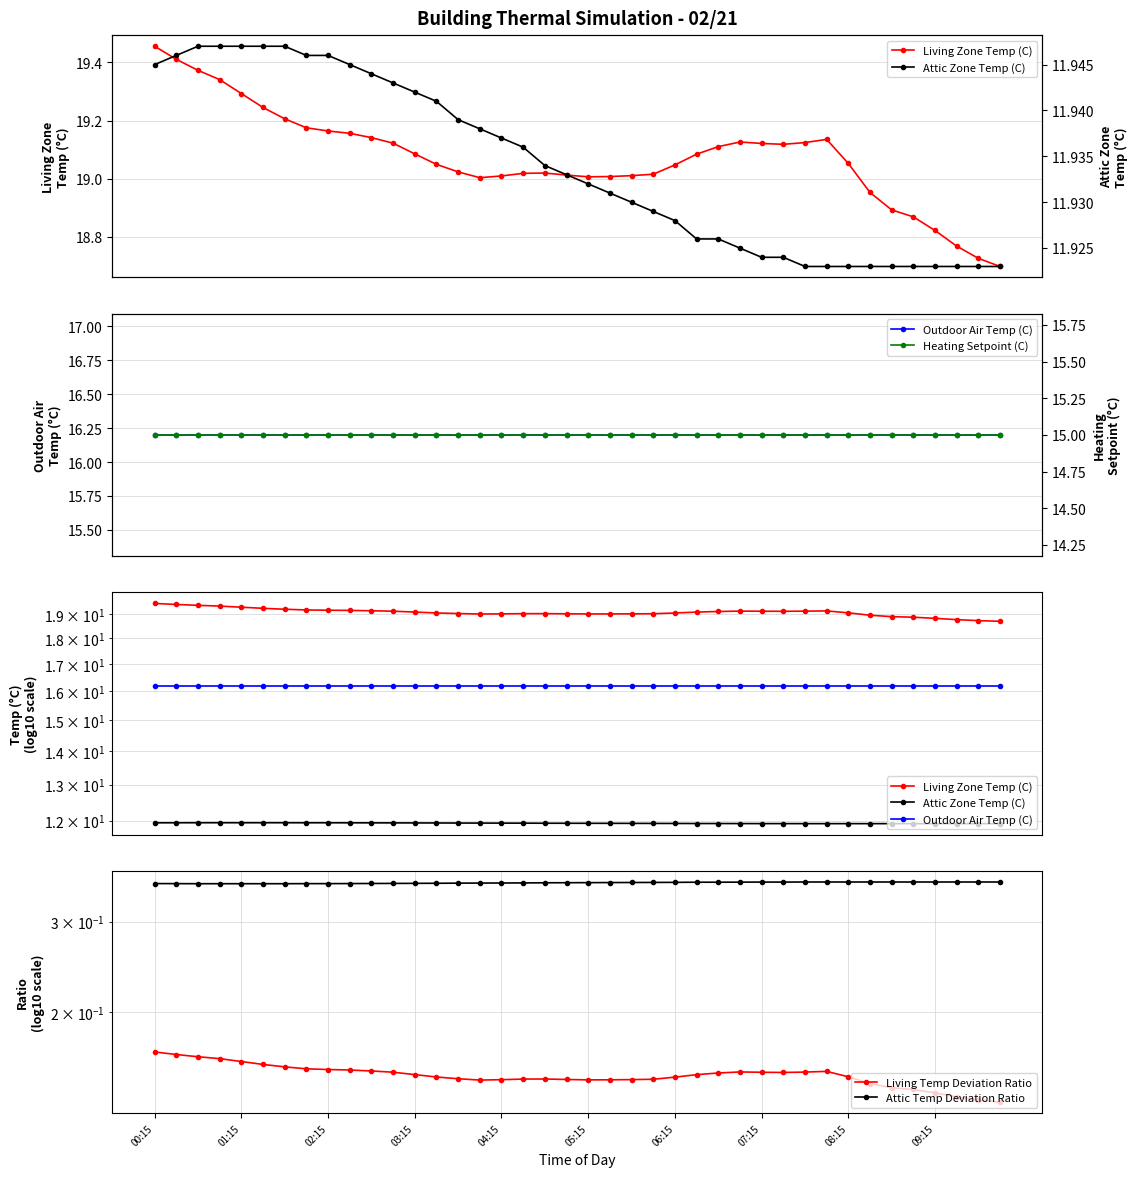

Reading left to right, list all the values displayed in this chart.

Living Zone Temp (C): 19.5	19.4	19.4	19.3	19.3	19.2	19.2	19.2	19.2	19.2	19.1	19.1	19.1	19.0	19.0	19.0	19.0	19.0	19.0	19.0	19.0	19.0	19.0	19.0	19.0	19.1	19.1	19.1	19.1	19.1	19.1	19.1	19.1	19.0	18.9	18.9	18.8	18.8	18.7	18.7
Attic Zone Temp (C): 11.9	11.9	11.9	11.9	11.9	11.9	11.9	11.9	11.9	11.9	11.9	11.9	11.9	11.9	11.9	11.9	11.9	11.9	11.9	11.9	11.9	11.9	11.9	11.9	11.9	11.9	11.9	11.9	11.9	11.9	11.9	11.9	11.9	11.9	11.9	11.9	11.9	11.9	11.9	11.9
Outdoor Air Temp (C): 16.2	16.2	16.2	16.2	16.2	16.2	16.2	16.2	16.2	16.2	16.2	16.2	16.2	16.2	16.2	16.2	16.2	16.2	16.2	16.2	16.2	16.2	16.2	16.2	16.2	16.2	16.2	16.2	16.2	16.2	16.2	16.2	16.2	16.2	16.2	16.2	16.2	16.2	16.2	16.2
Heating Setpoint (C): 15.0	15.0	15.0	15.0	15.0	15.0	15.0	15.0	15.0	15.0	15.0	15.0	15.0	15.0	15.0	15.0	15.0	15.0	15.0	15.0	15.0	15.0	15.0	15.0	15.0	15.0	15.0	15.0	15.0	15.0	15.0	15.0	15.0	15.0	15.0	15.0	15.0	15.0	15.0	15.0
Living Temp Deviation Ratio: 0.2	0.2	0.2	0.2	0.2	0.2	0.2	0.2	0.2	0.2	0.2	0.2	0.2	0.1	0.1	0.1	0.1	0.1	0.1	0.1	0.1	0.1	0.1	0.1	0.1	0.2	0.2	0.2	0.2	0.2	0.2	0.2	0.1	0.1	0.1	0.1	0.1	0.1	0.1	0.1
Attic Temp Deviation Ratio: 0.4	0.4	0.4	0.4	0.4	0.4	0.4	0.4	0.4	0.4	0.4	0.4	0.4	0.4	0.4	0.4	0.4	0.4	0.4	0.4	0.4	0.4	0.4	0.4	0.4	0.4	0.4	0.4	0.4	0.4	0.4	0.4	0.4	0.4	0.4	0.4	0.4	0.4	0.4	0.4